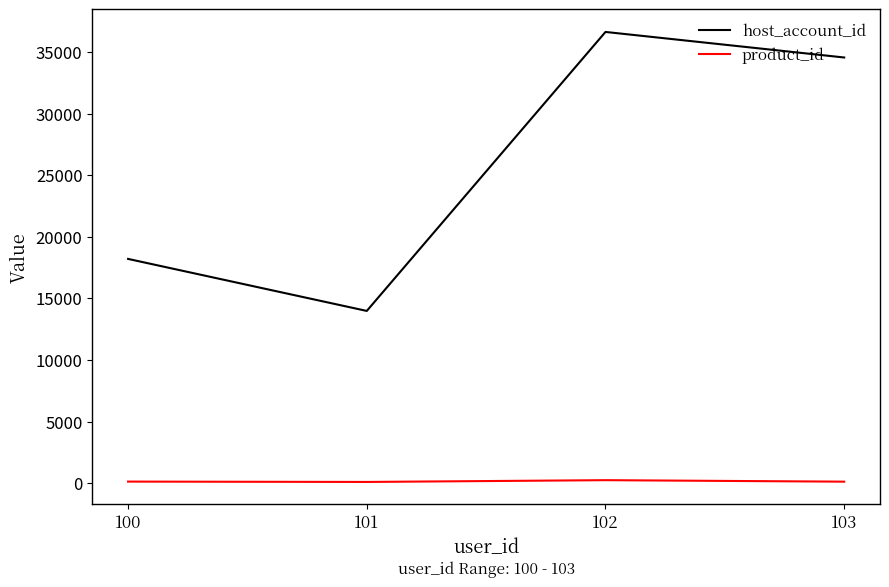

How many values in the product_id series are below 128?

2